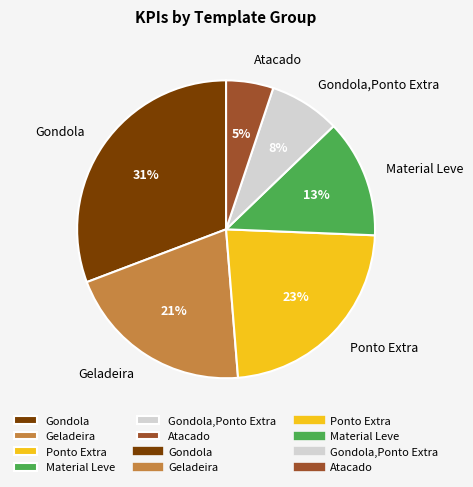

Does Geladeira account for over 50% of the chart?

No